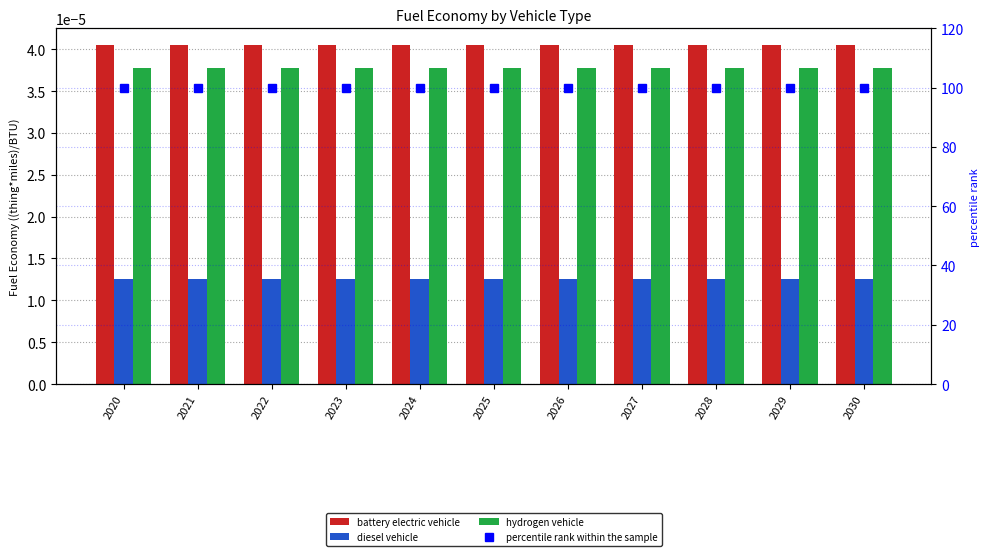

At which category does the chart reach its minimum across all series?

2020